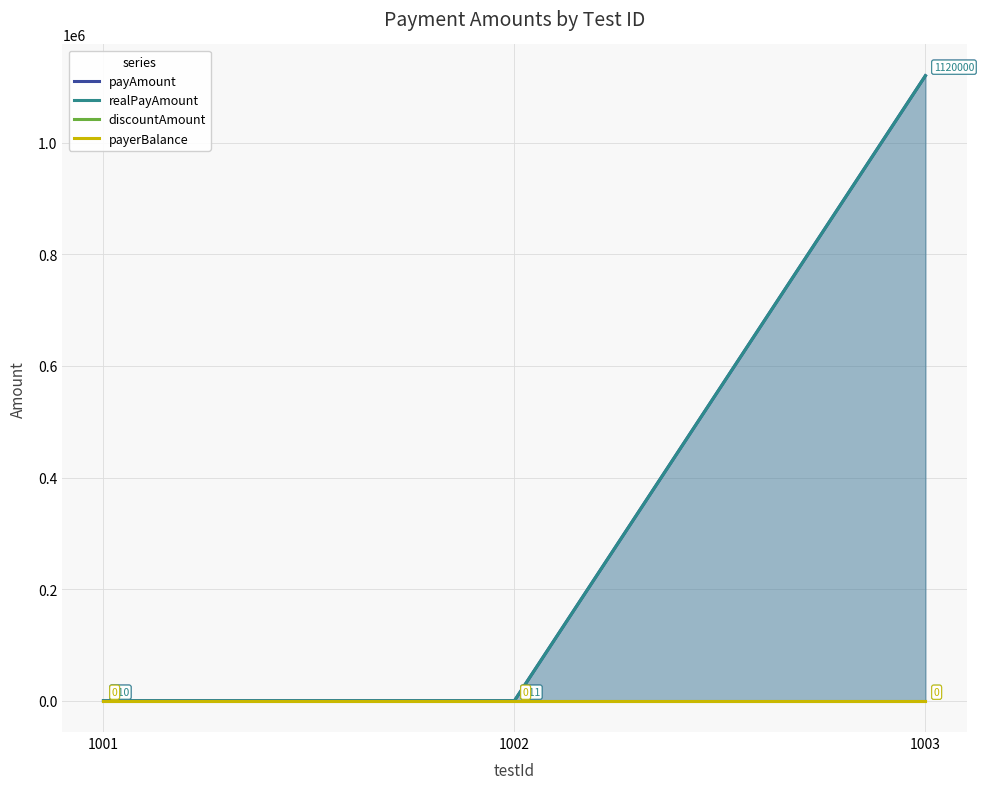

Which series has the largest total across all categories?

payAmount